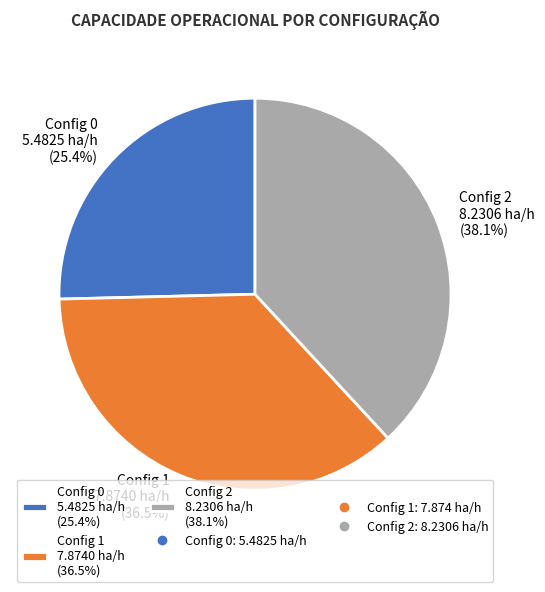

Combined, do Config 2 8.2306 ha/h (38.1%) and Config 1 7.8740 ha/h (36.5%) account for over 50%?

Yes